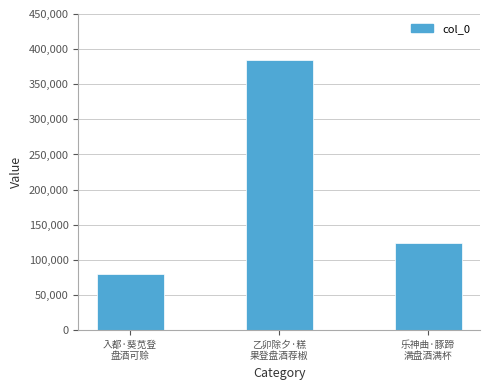

Approximately how many times larger is the value at 入都·葵苋登
盘酒可赊 compared to 乙卯除夕·糕
果登盘酒荐椒?

0.2